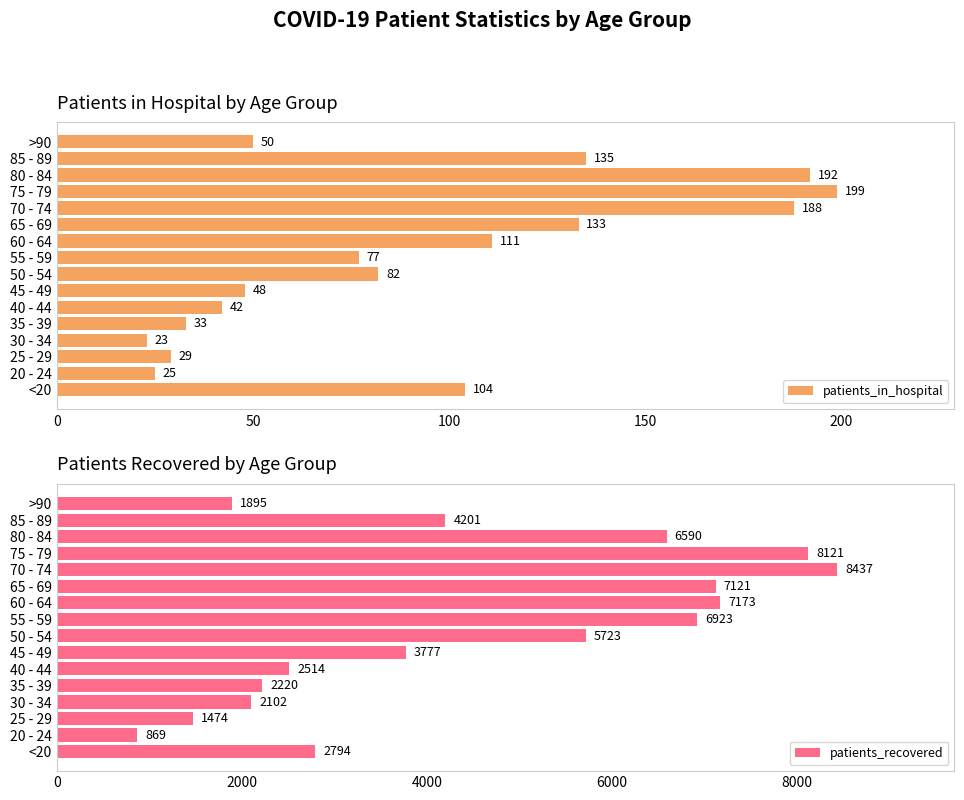

What is the difference between the patients_in_hospital values at 25 - 29 and 35 - 39?

4